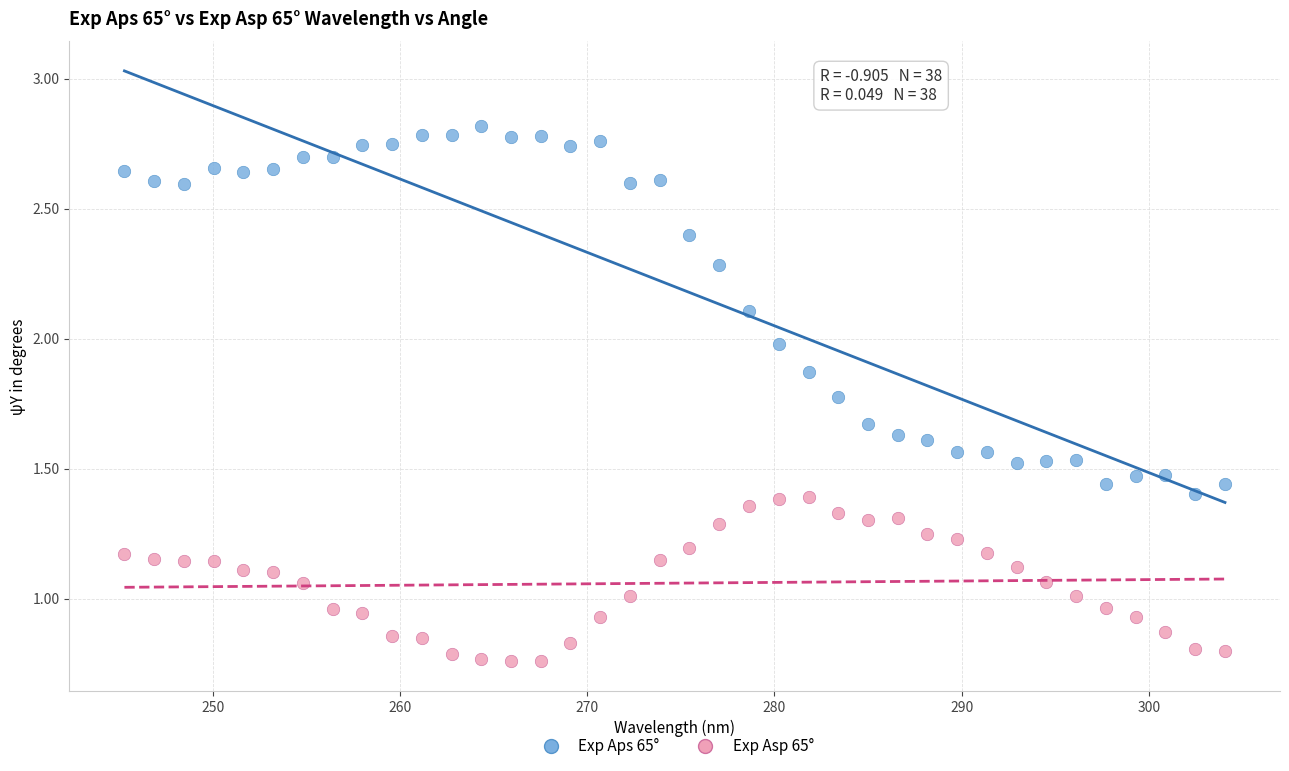

Which series reaches the minimum Y coordinate?

Exp Asp 65°